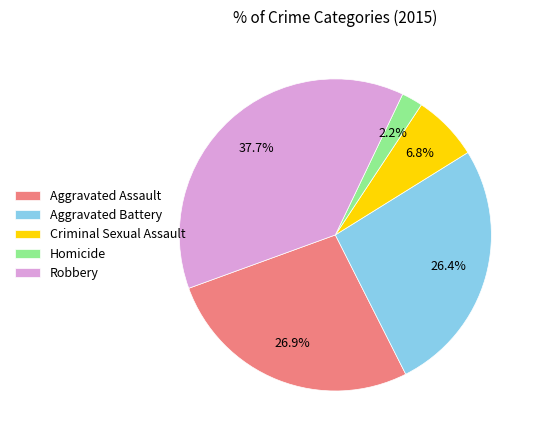

Is it true that Aggravated Assault is 37% of the pie?

False